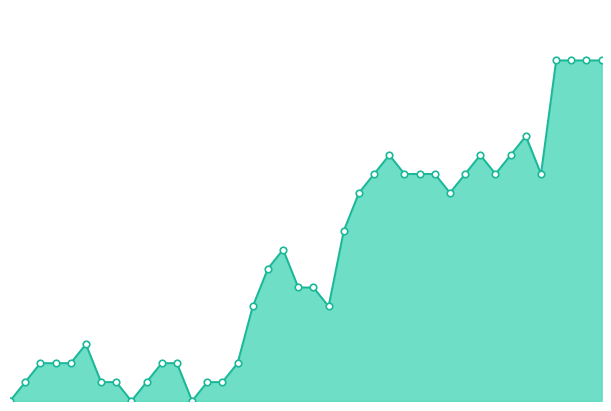

Which series reaches the maximum Y coordinate?

Combined_line